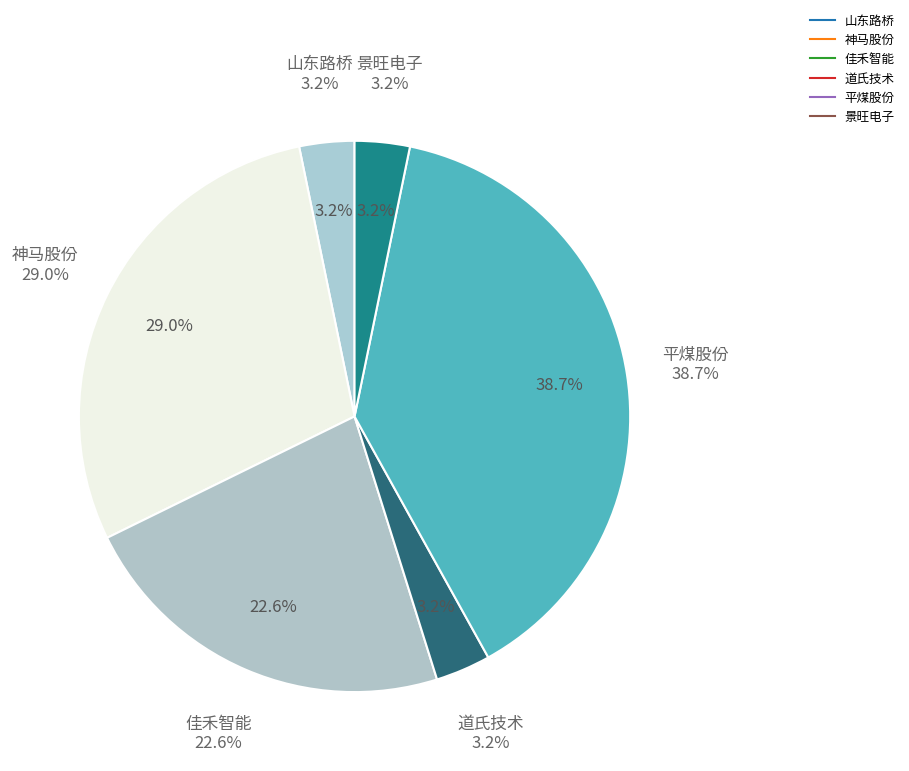

Rank the categories by value from highest to lowest.

平煤股份, 神马股份, 佳禾智能, 山东路桥, 道氏技术, 景旺电子